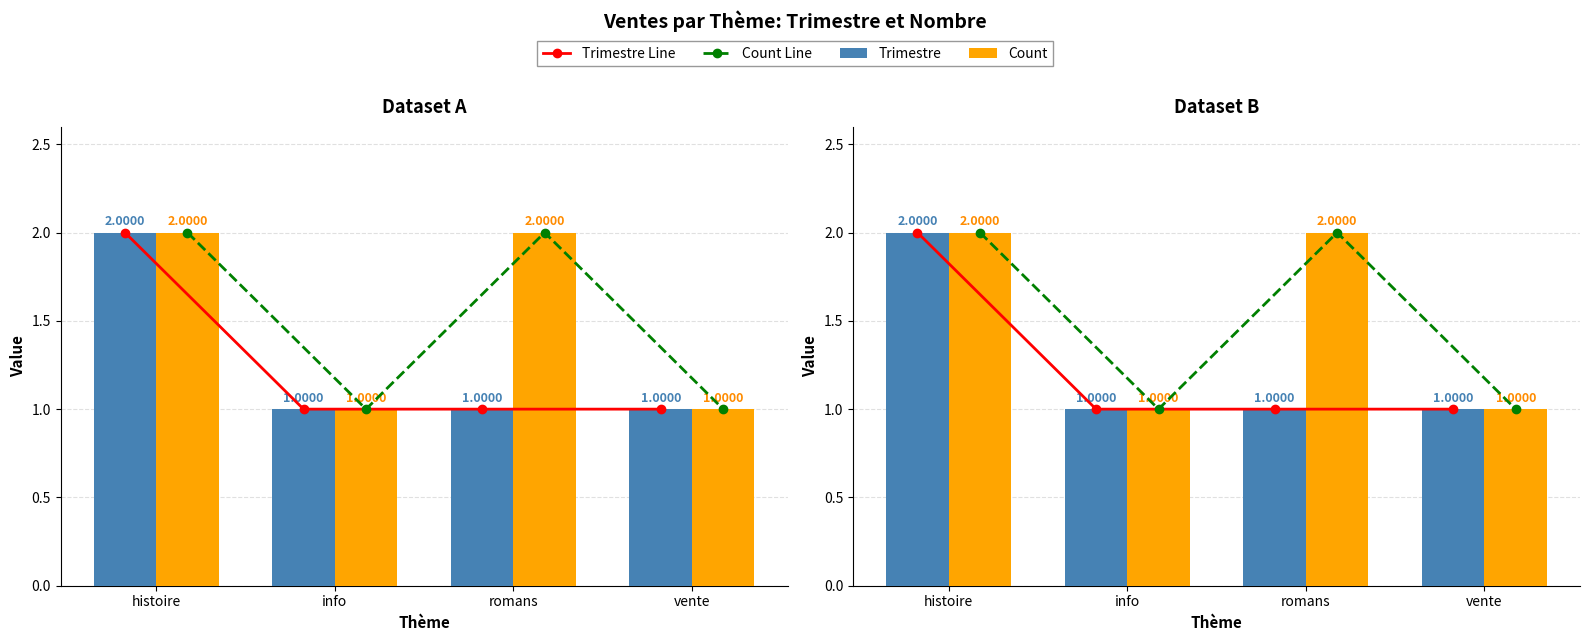

Which series changed the most between info and romans?

Count Line